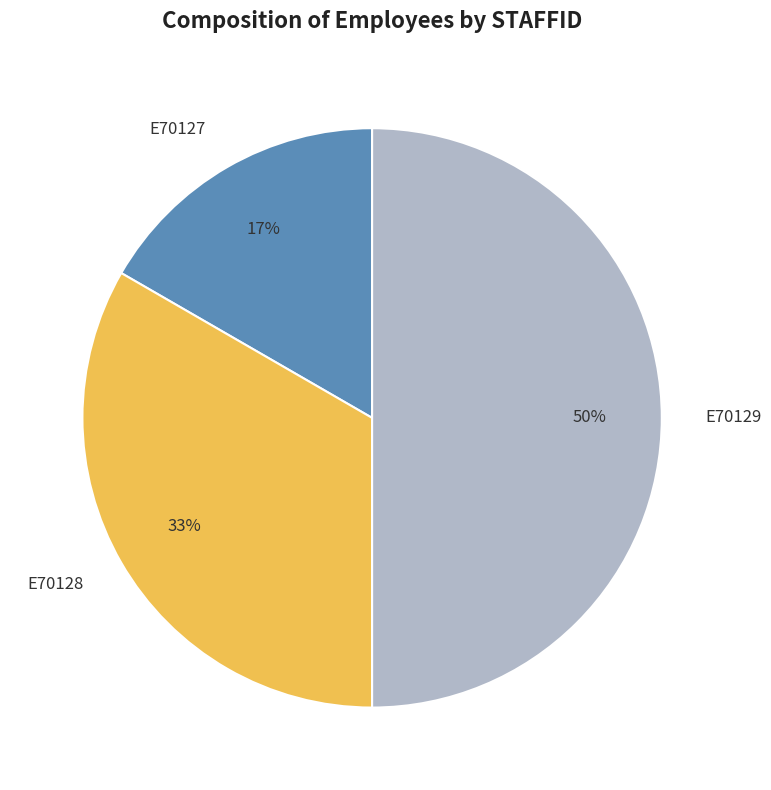

Count the number of slices in the pie.

3